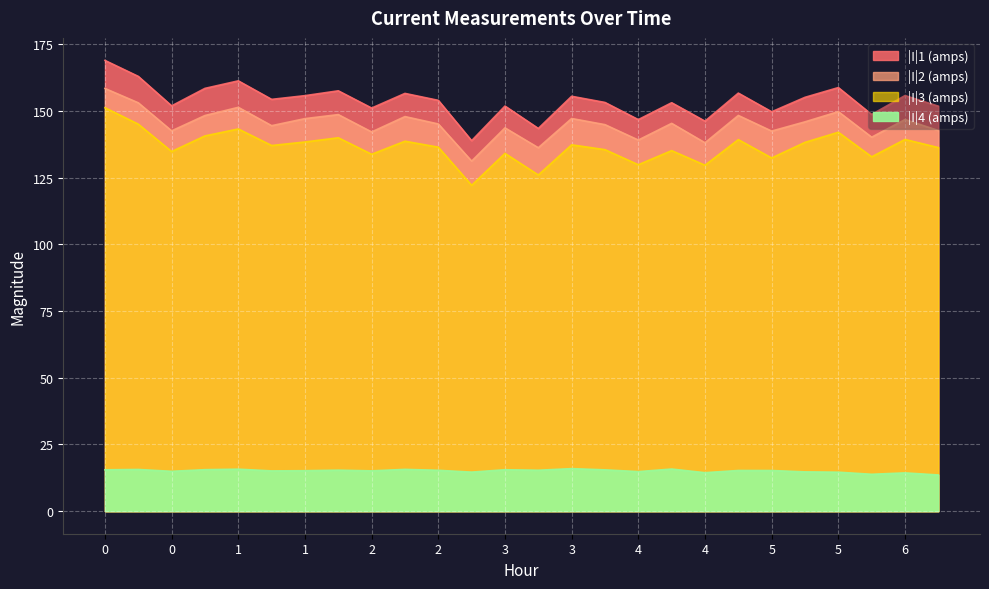

True or false: |I|3 (amps) and |I|2 (amps) cross at least once.

False